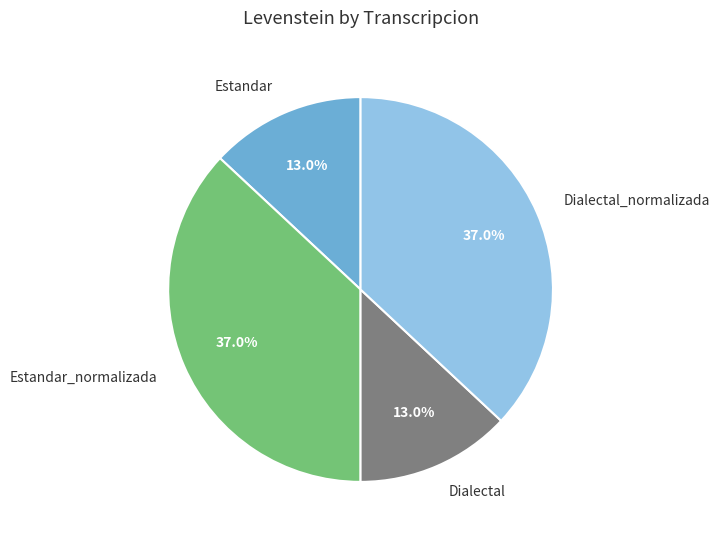

To the nearest percent, what is the difference between the largest and smallest slice percentages?

24%